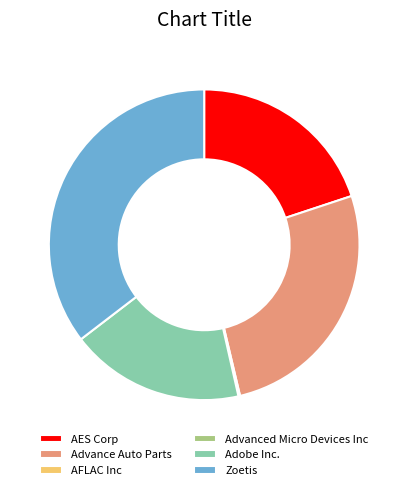

True or false: Zoetis accounts for 35% of the total.

True